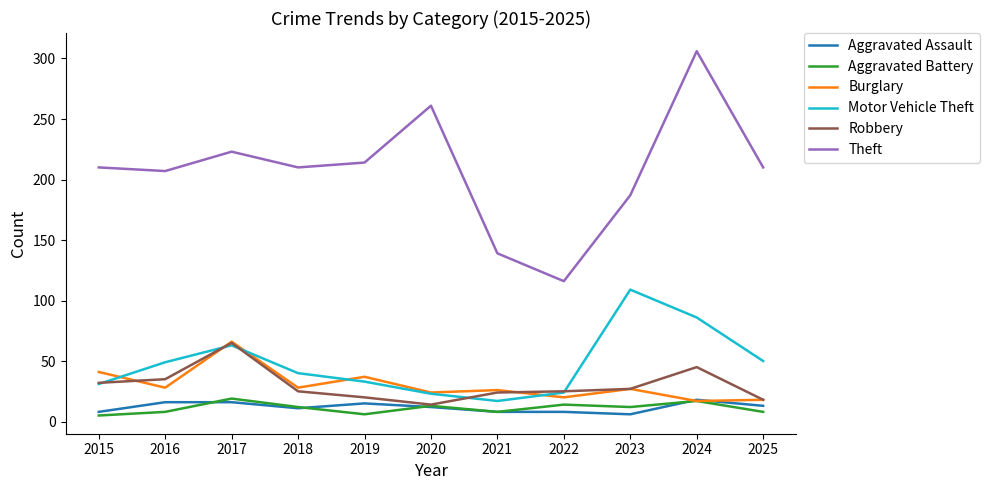

At 2019, list the series in order from largest to smallest.

Theft, Burglary, Motor Vehicle Theft, Robbery, Aggravated Assault, Aggravated Battery